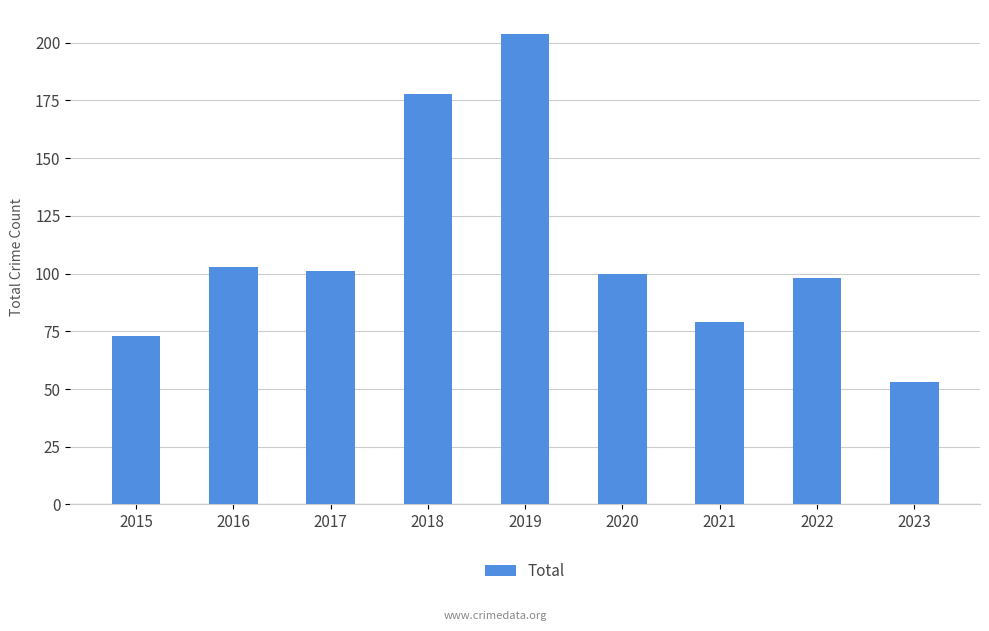

How many bars are there in total?

9